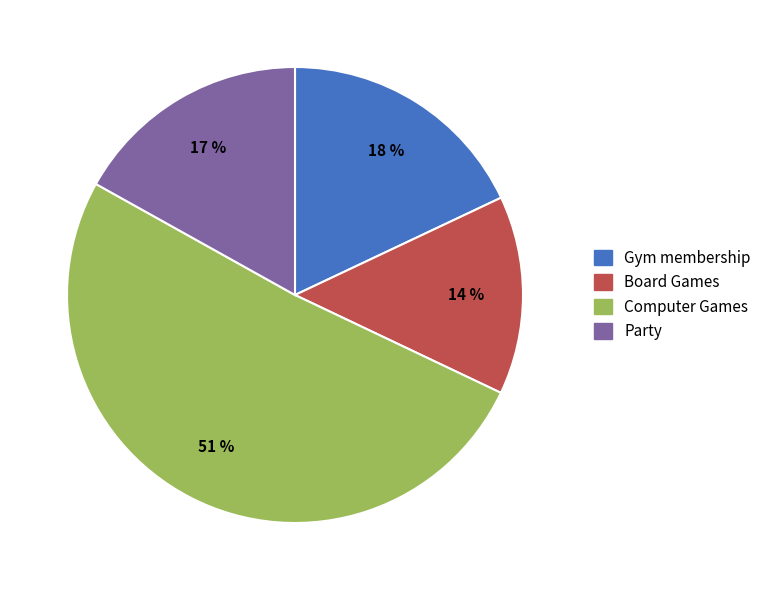

Which slice is the largest?

Computer Games